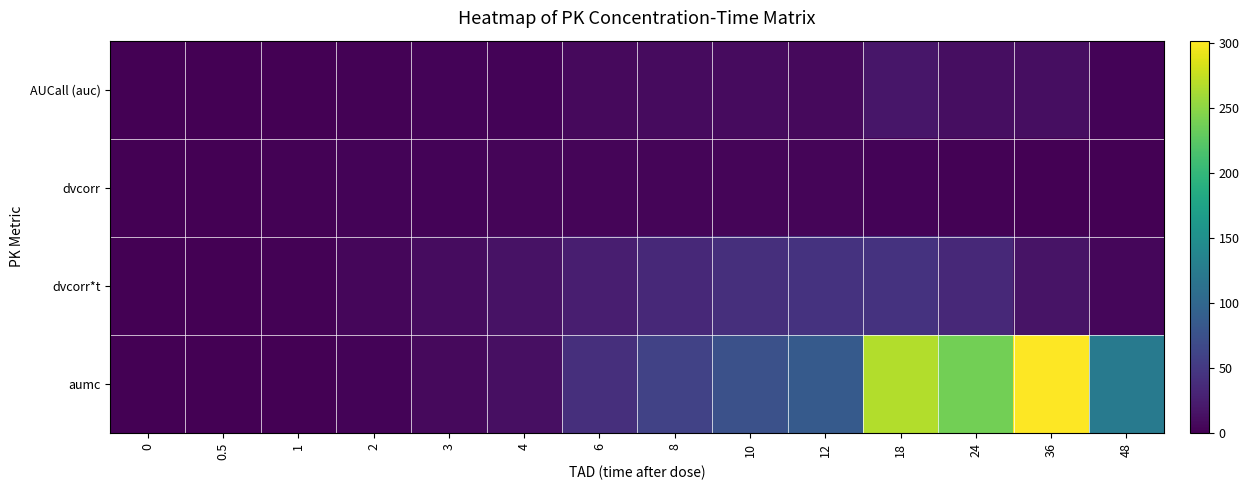

How many categories are shown in the chart?

14